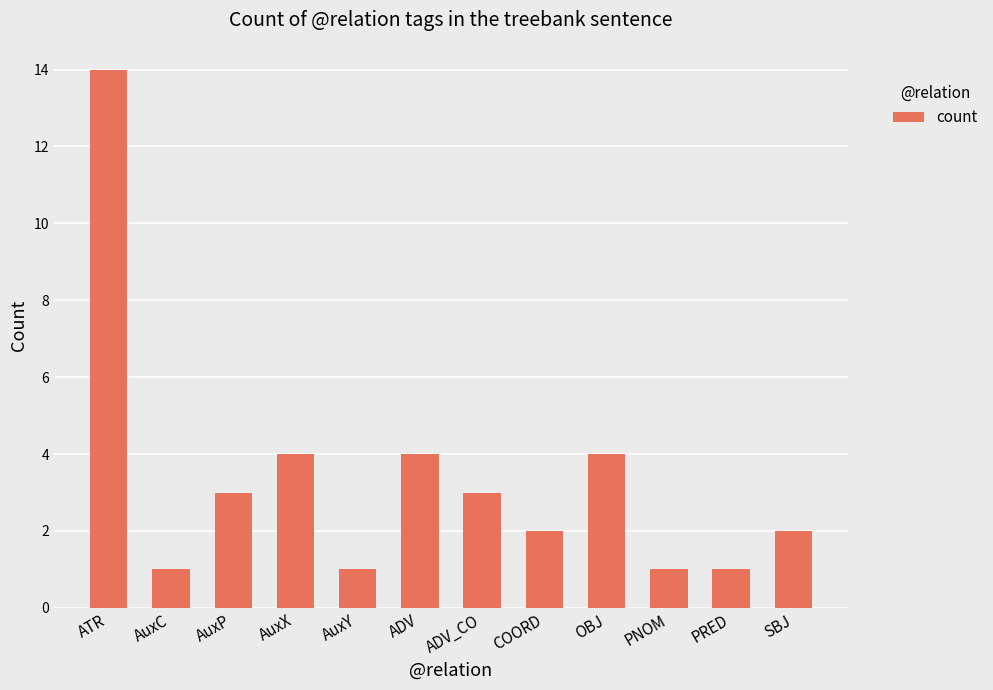

Count the number of categories in the chart.

12